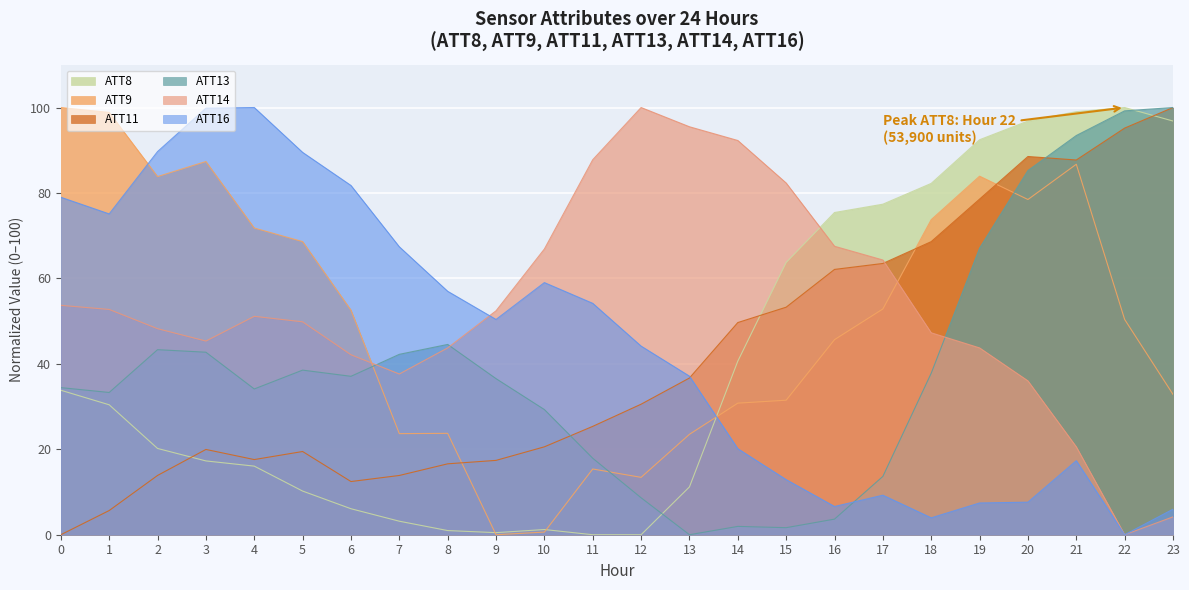

True or false: ATT9 has more than 1 interior local peaks.

True